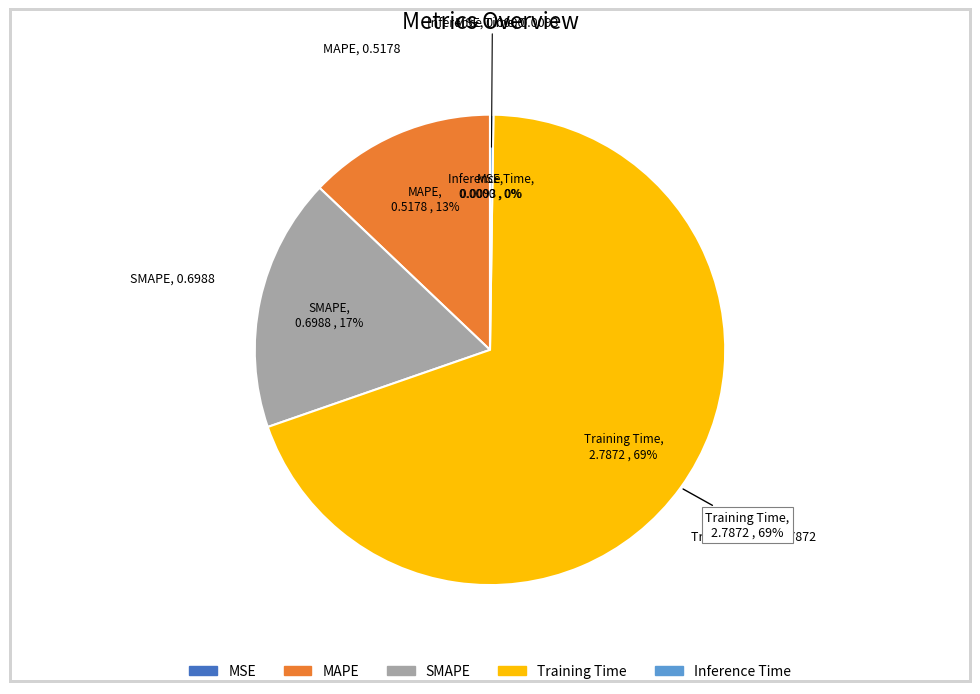

Does Training Time account for over 50% of the chart?

Yes